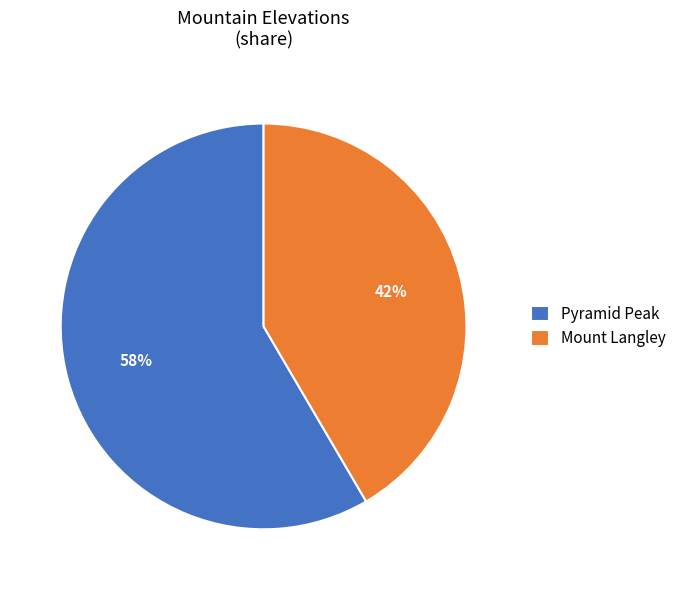

To the nearest percent, what percentage of the pie is Mount Langley?

42%